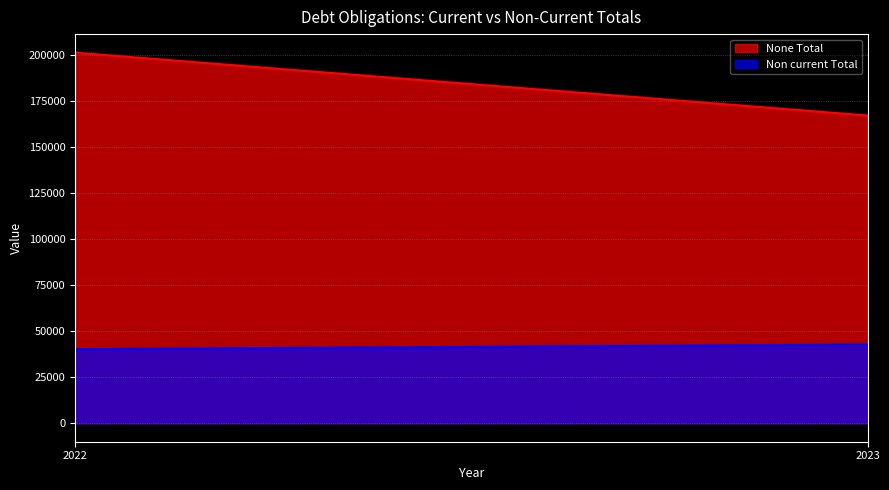

Rank the categories by None Total value from highest to lowest.

2022, 2023